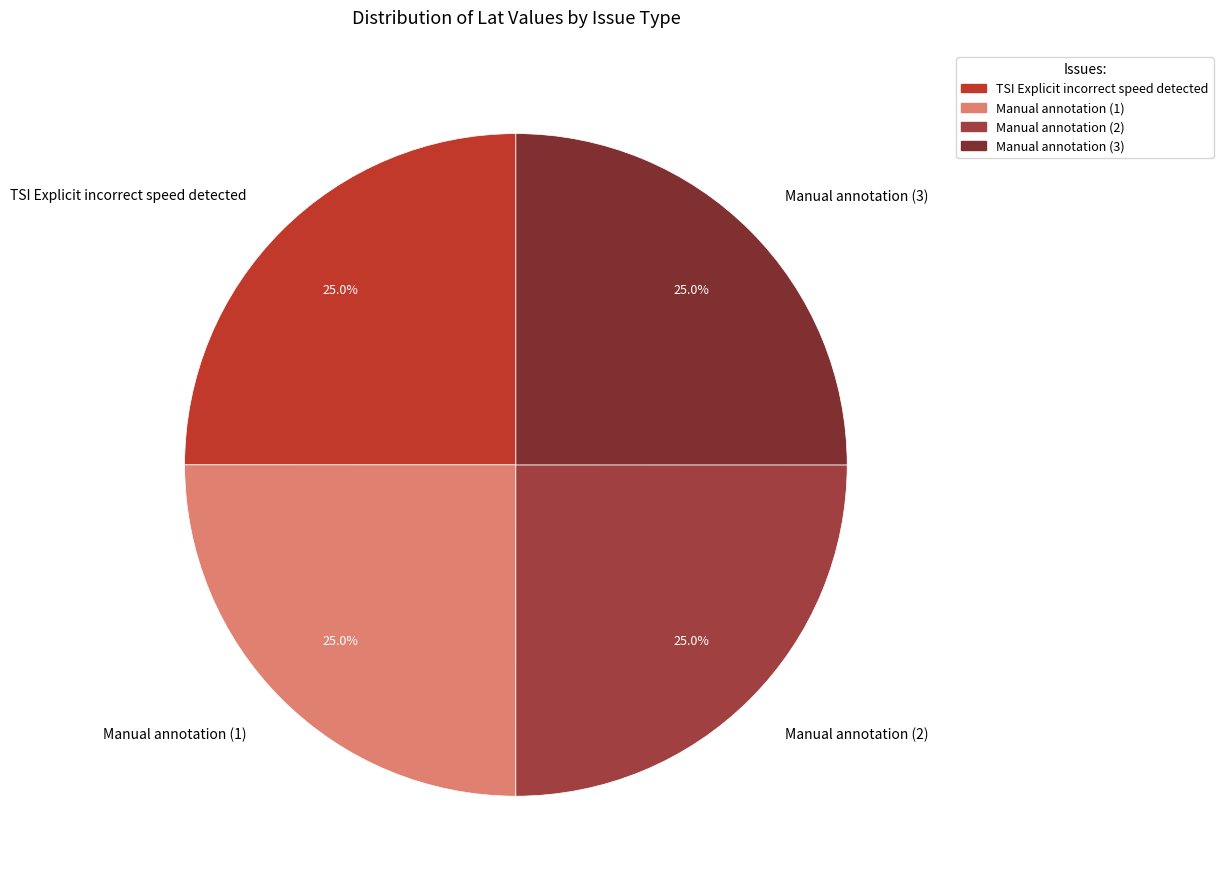

Does Manual annotation (2) account for over 50% of the chart?

No